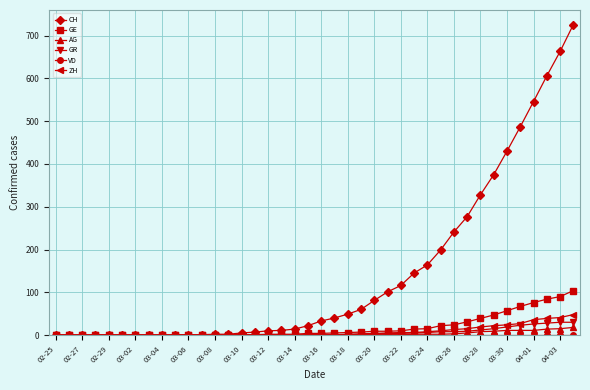

At how many categories does at least one series exceed 285?

8